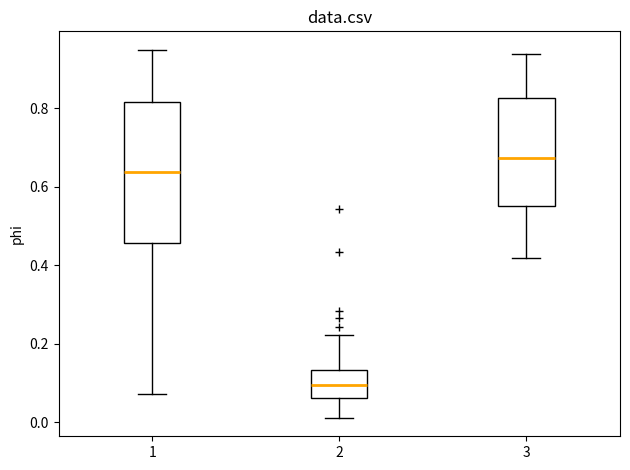

Comparing the boxes themselves (not the whiskers), which one is the tallest?

1